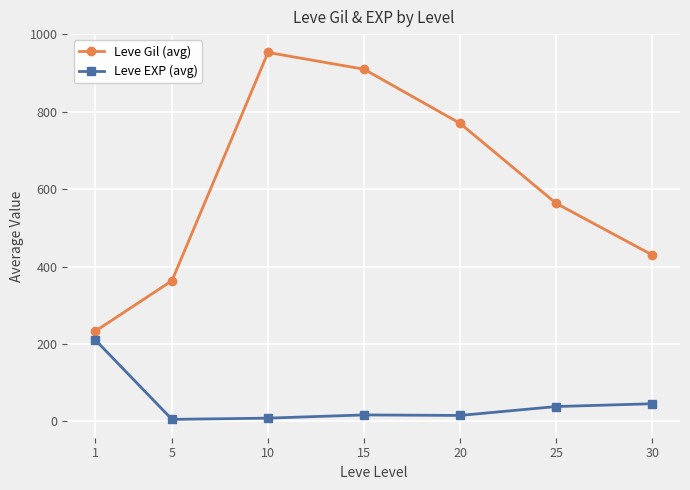

True or false: Leve Gil (avg) and Leve EXP (avg) intersect in this chart.

False